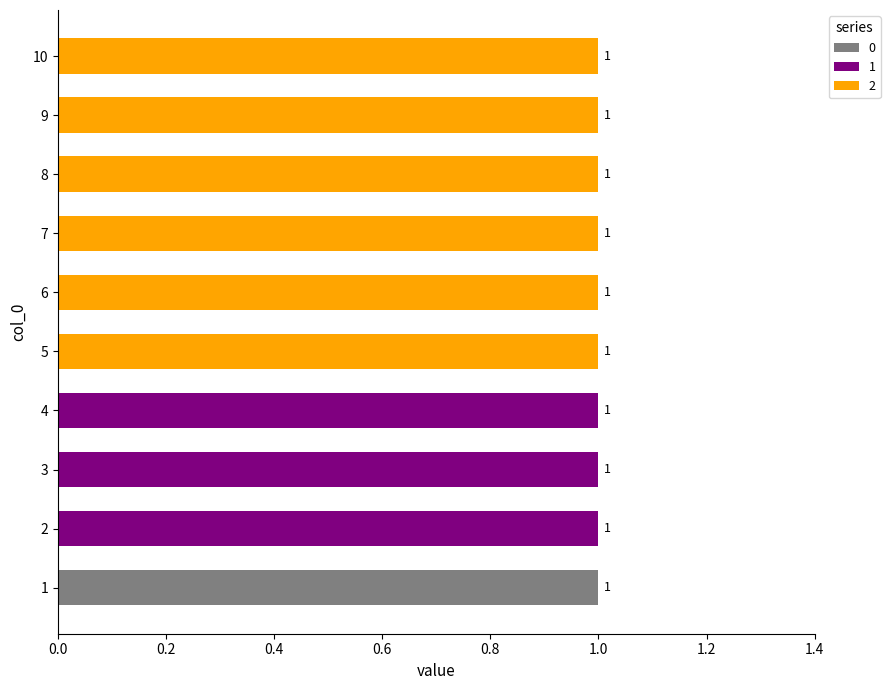

What is the difference between the second highest and minimum values in the 1 series?

1